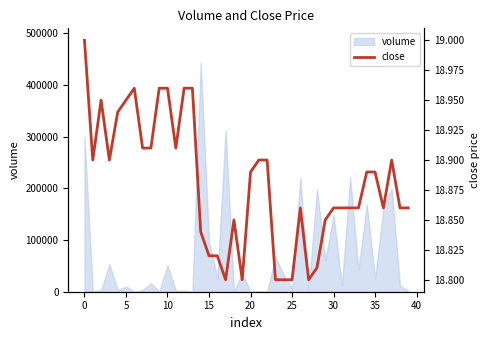

What is the highest value of the volume series?

443086.1